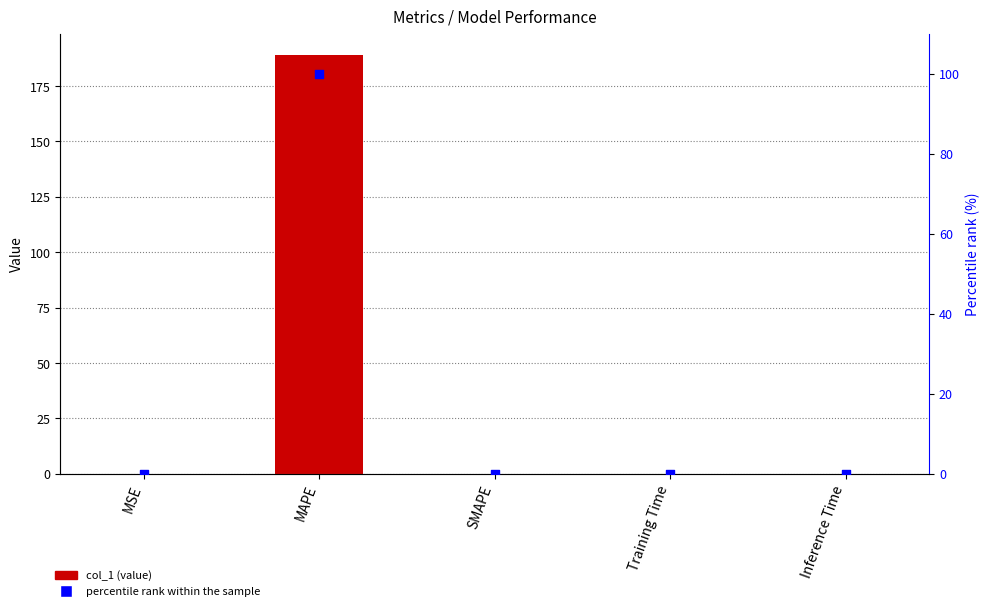

At how many categories does at least one series exceed 146?

1